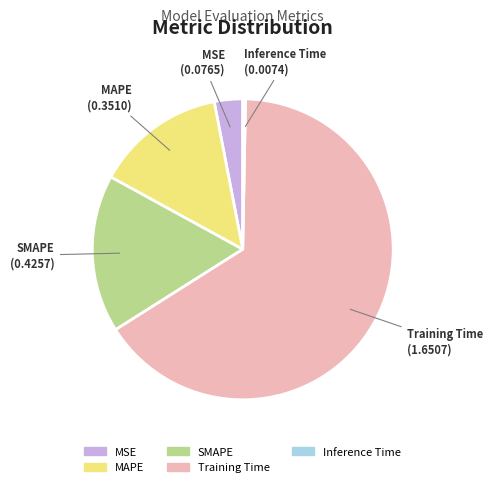

Which category has the smallest portion of the pie?

Inference Time